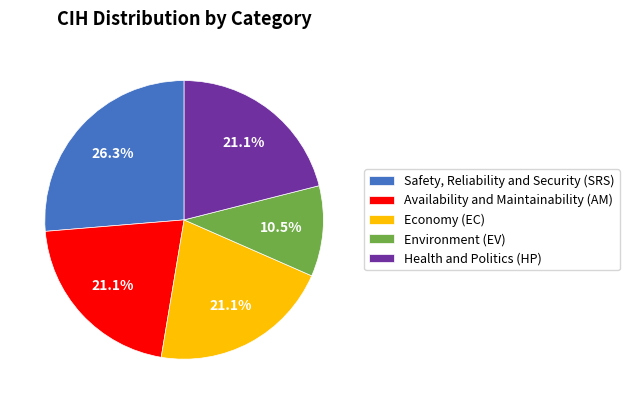

What percentage is NOT represented by Availability and Maintainability (AM)?

78.9%